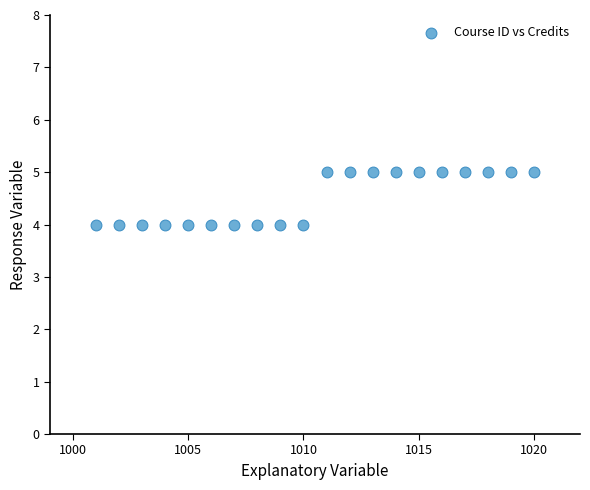

What is the range of X values (max minus min)?

19